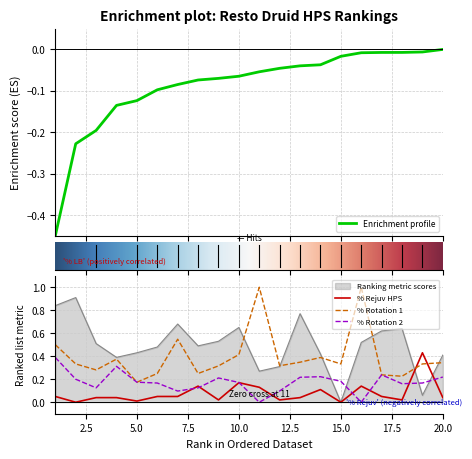

What is the highest value of the Ranking metric scores series?

0.9